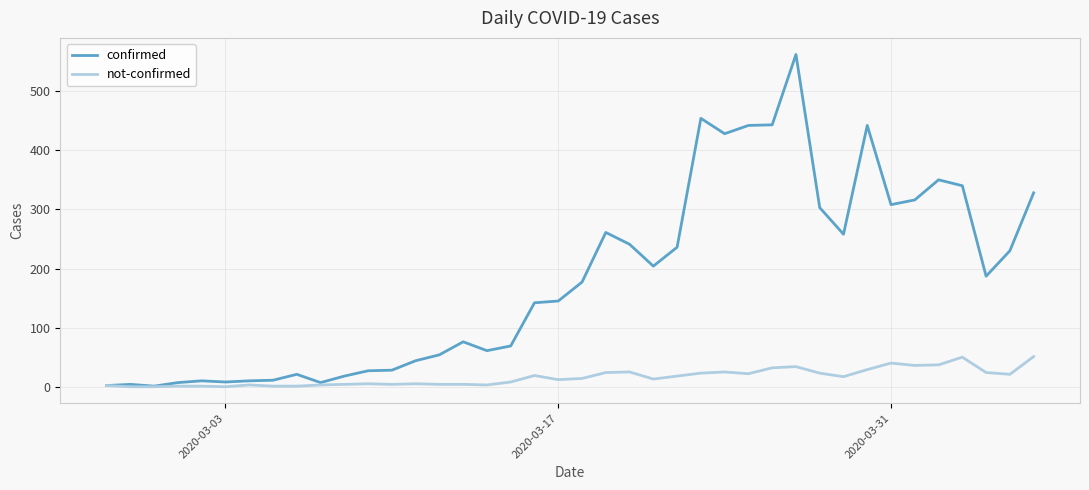

What is the difference between the maximum and minimum values in the confirmed series?

561